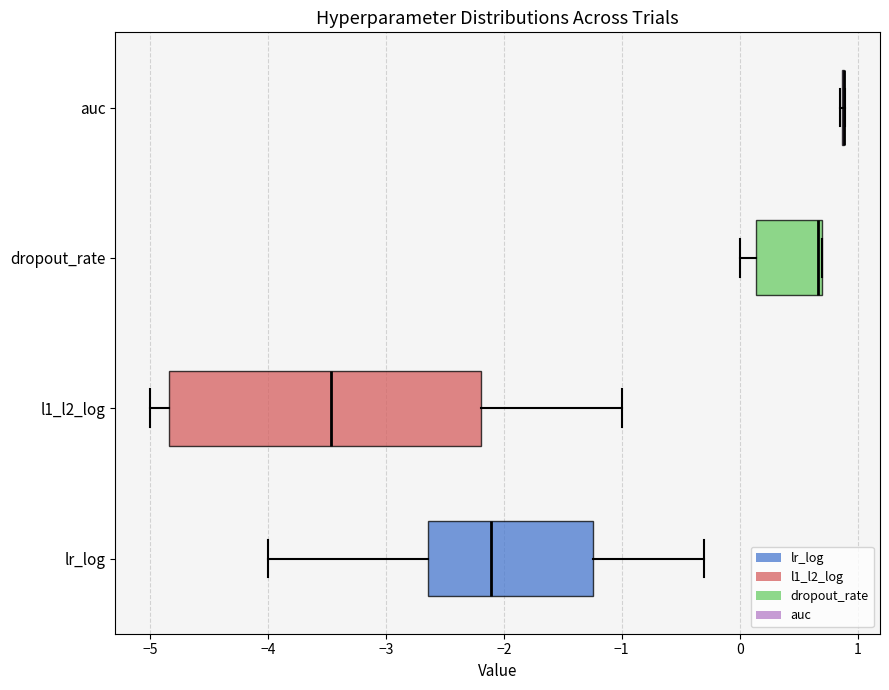

Reading bottom to top, transcribe this box plot: for each box, give where its median line is, the range the box spans, and where its two whiskers end, as read against the x-axis. The values are not printed on the chart, so give them approximately, as read against the axis.

lr_log: median -2.1, box -2.6 to -1.2, whiskers -4.0 to -0.3
l1_l2_log: median -3.5, box -4.8 to -2.2, whiskers -5.0 to -1.0
dropout_rate: median 0.7 (just left of the box's right edge), box 0.1 to 0.7, whiskers 0.0 to 0.7
auc: box collapsed to a line at 0.9, whiskers 0.9 to 0.9